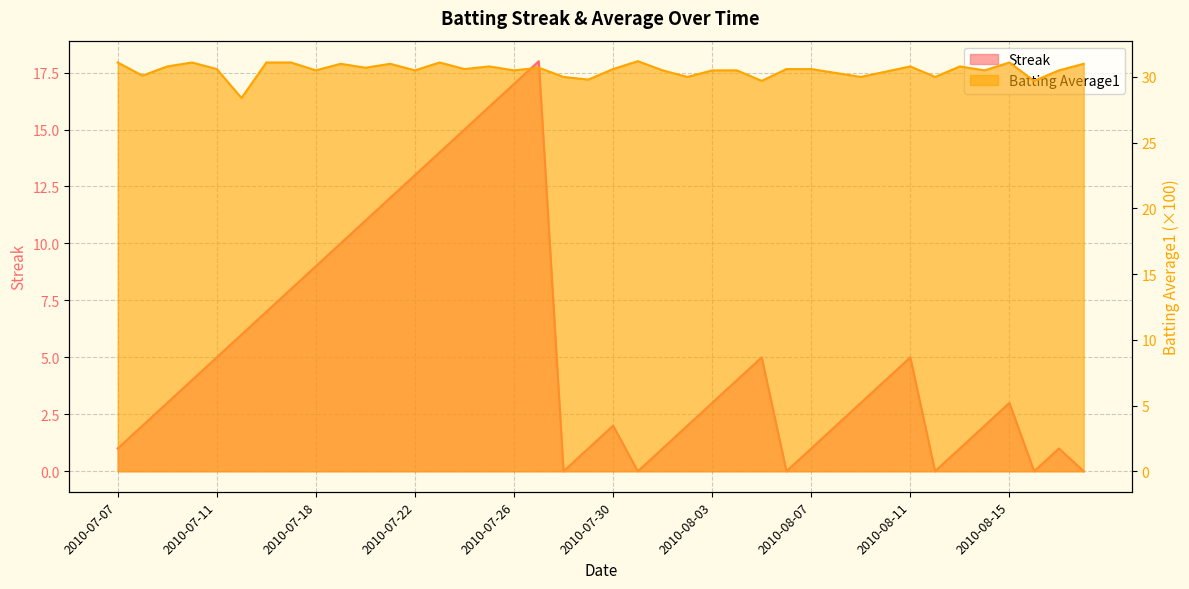

True or false: Batting Average1 and Streak intersect in this chart.

False